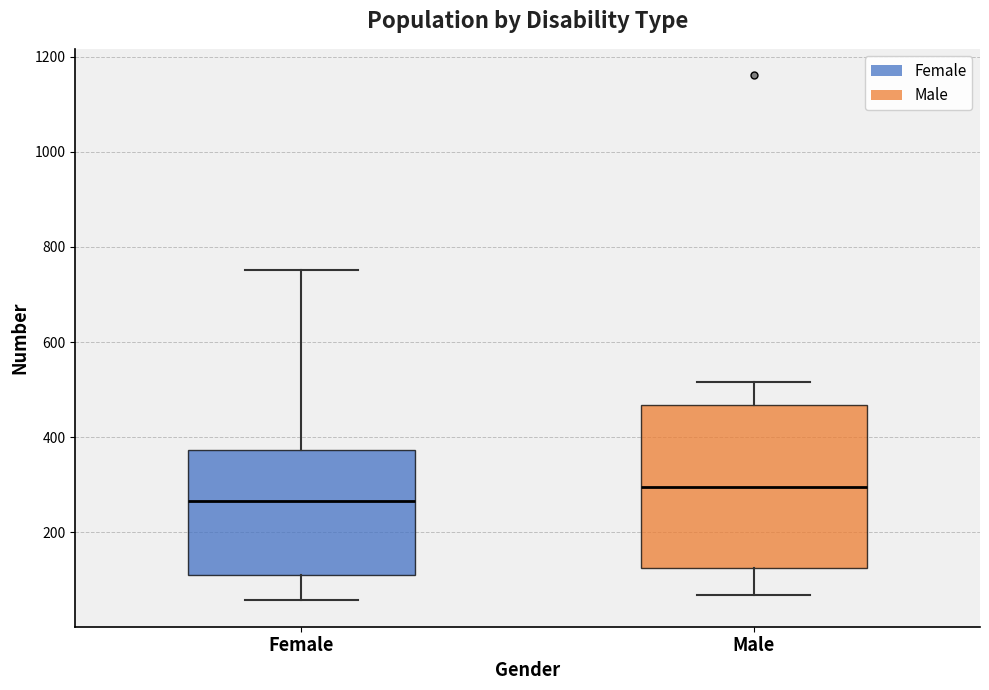

Where does the upper whisker of the box for Male end on the y-axis? The values are not printed on the chart, so give them approximately, as read against the axis.

520